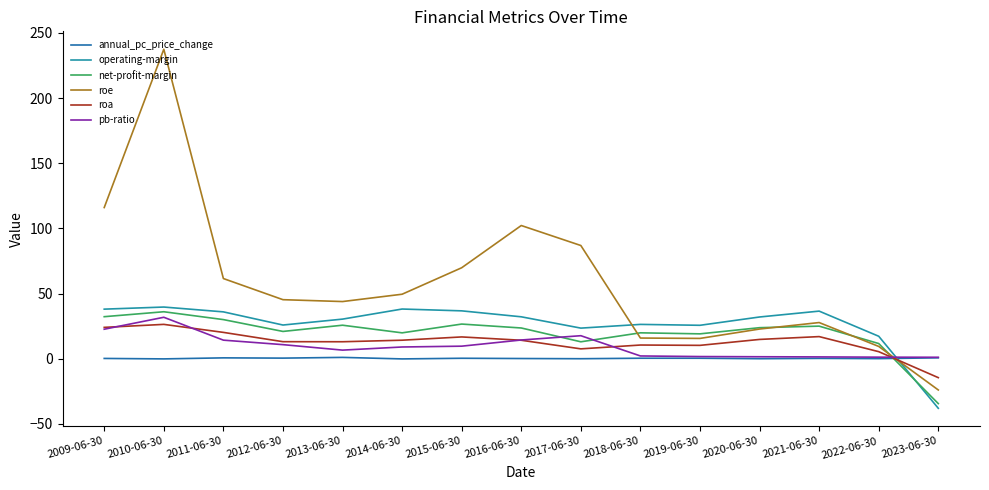

Is it true that roe equals 116.0 at 2009-06-30?

True